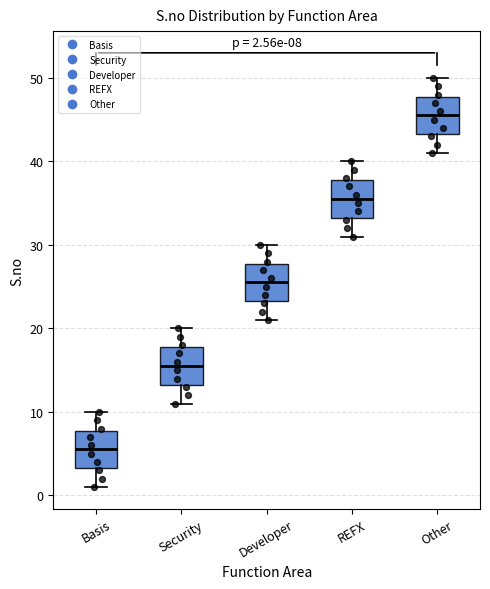

Which box's median line is the highest?

Other